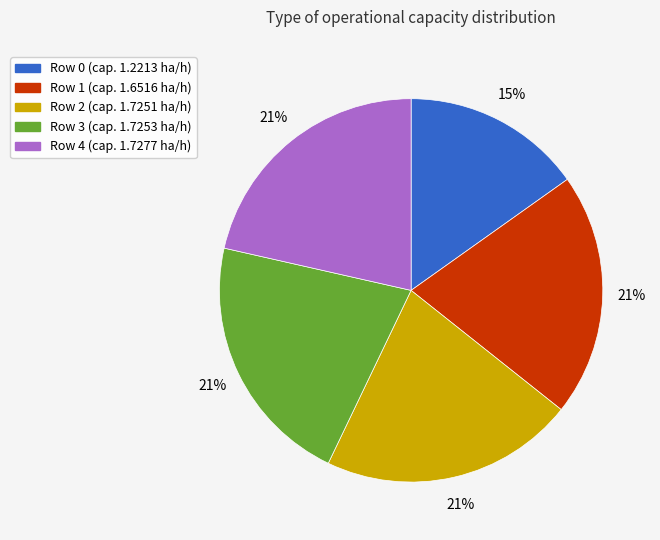

To the nearest percent, what is the difference between the largest and smallest slice percentages?

6%